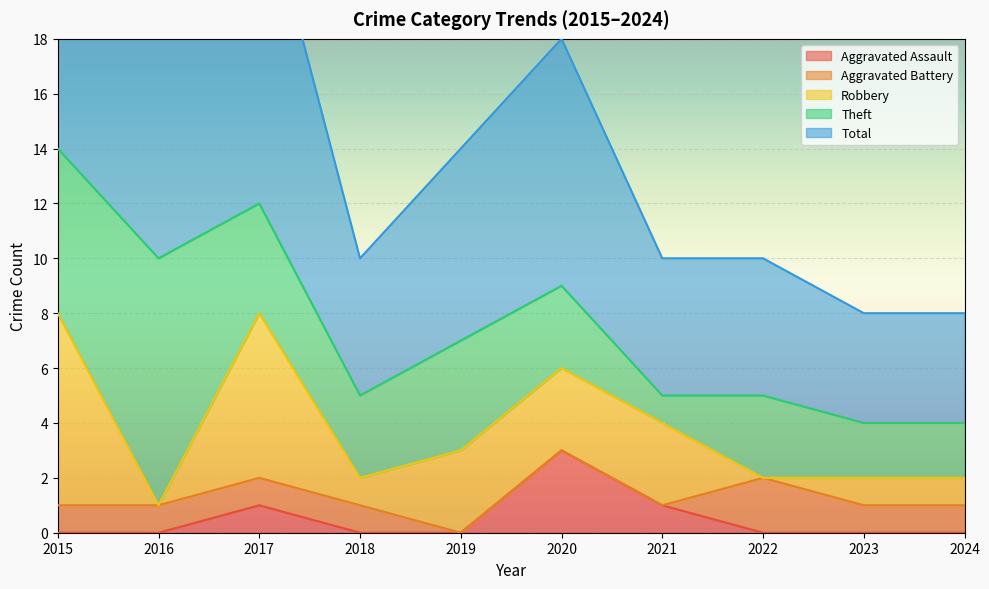

Reading right to left, list all the values displayed in this chart.

Aggravated Assault: 2024=0	2023=0	2022=0	2021=1	2020=3	2019=0	2018=0	2017=1	2016=0	2015=0
Aggravated Battery: 2024=1	2023=1	2022=2	2021=0	2020=0	2019=0	2018=1	2017=1	2016=1	2015=1
Robbery: 2024=1	2023=1	2022=0	2021=3	2020=3	2019=3	2018=1	2017=6	2016=0	2015=7
Theft: 2024=2	2023=2	2022=3	2021=1	2020=3	2019=4	2018=3	2017=4	2016=9	2015=6
Total: 2024=4	2023=4	2022=5	2021=5	2020=9	2019=7	2018=5	2017=12	2016=10	2015=15